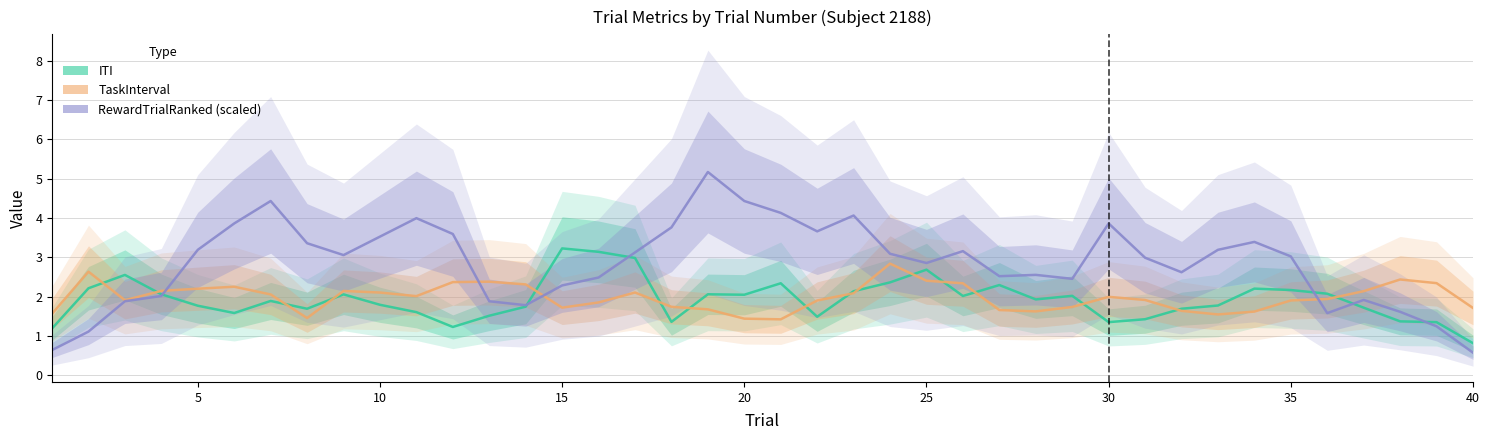

What is the difference between the maximum and second lowest values in the ITI series?

2.0